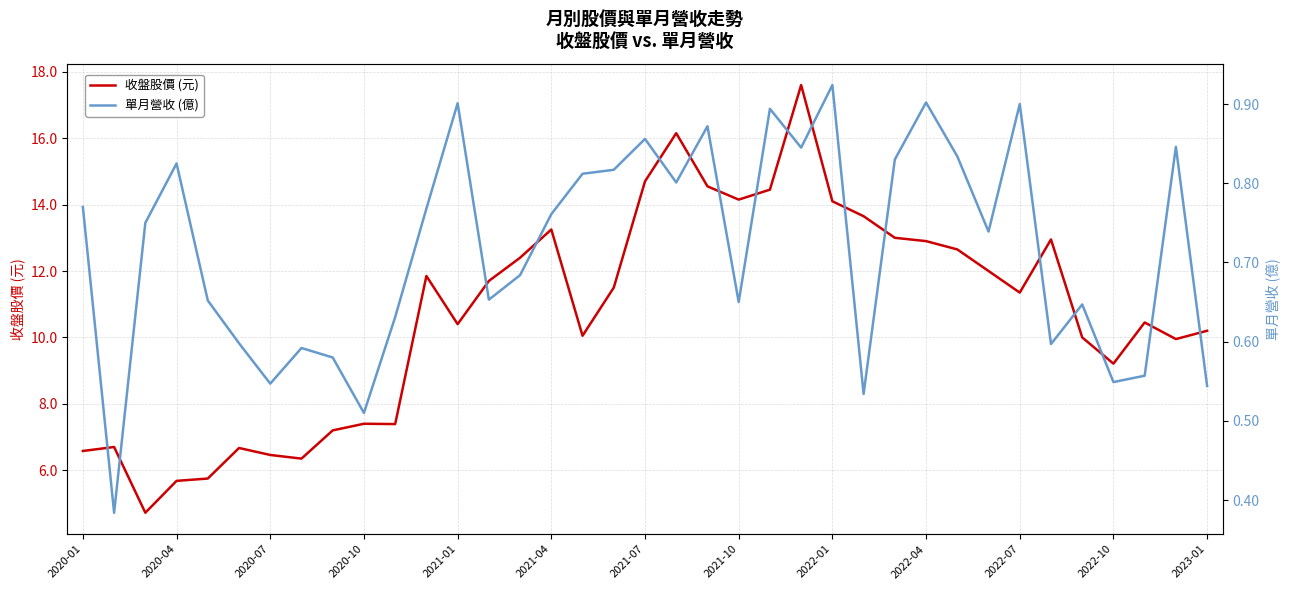

Is it true that 收盤股價 (元) equals 14.6 at 20?

True